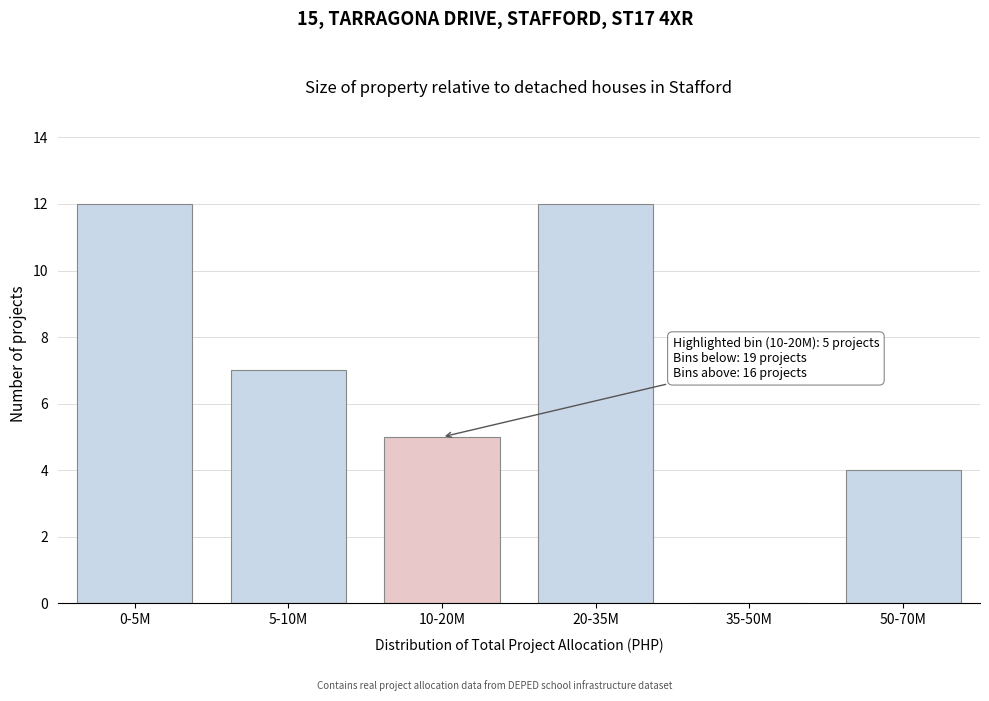

Reading right to left, list all the values displayed in this chart.

50-70M=4	35-50M=0	20-35M=12	10-20M=5	5-10M=7	0-5M=12